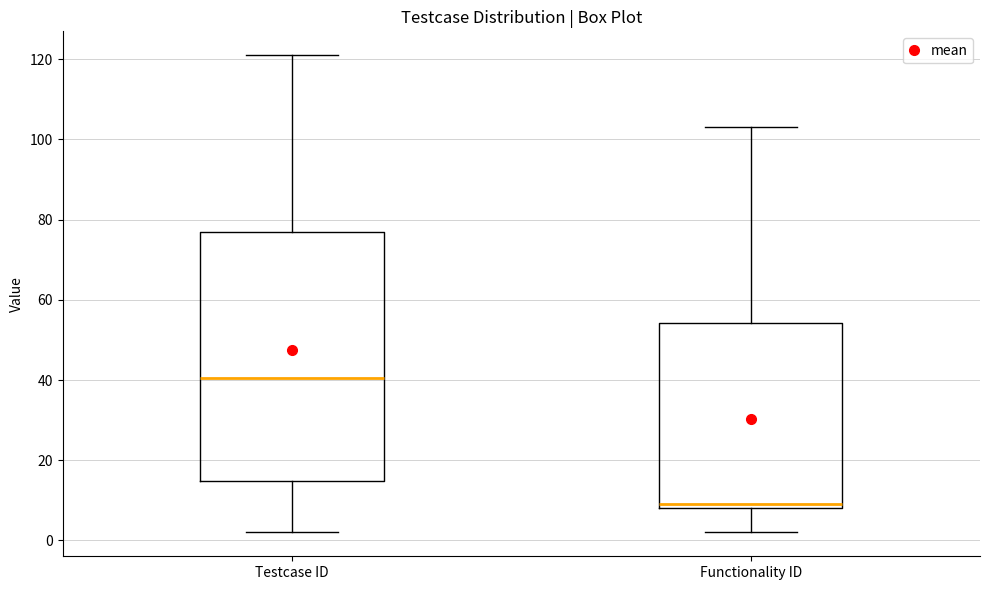

Where is the upper edge of the box for Testcase ID on the y-axis? The values are not printed on the chart, so give them approximately, as read against the axis.

78